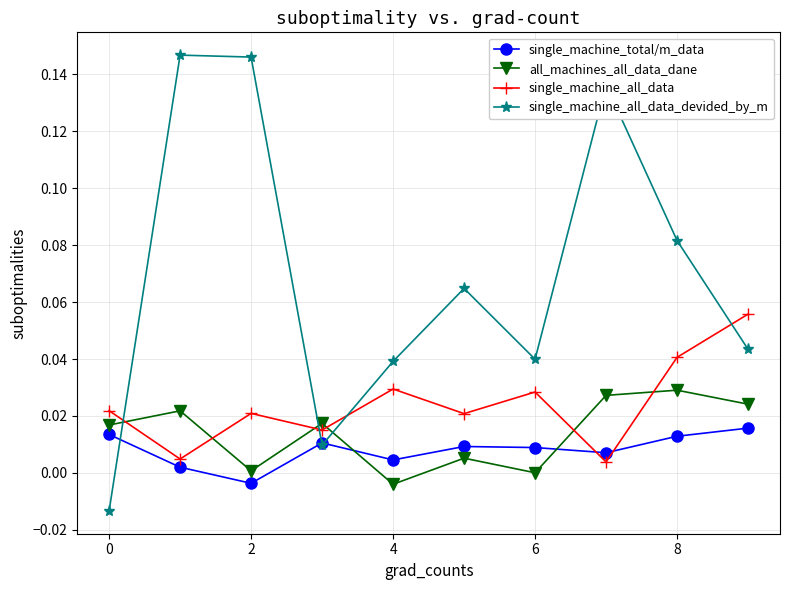

Is this an area chart (filled region under the line)?

No